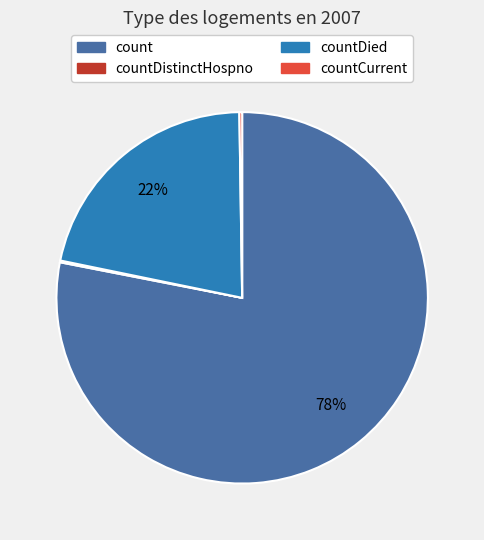

To the nearest percent, what is the difference between the largest and smallest slice percentages?

78%